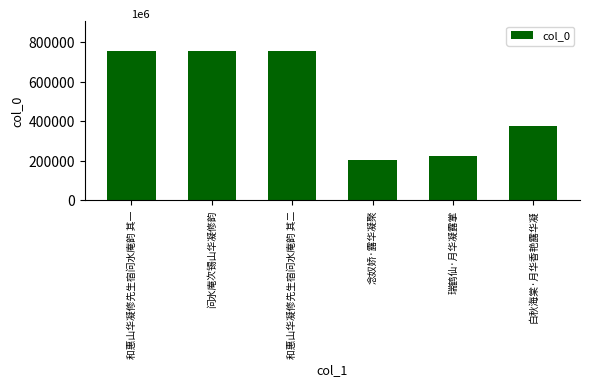

The value at 和惠山华凝修先生宿问水庵韵 其一 is 410695. True or false?

False